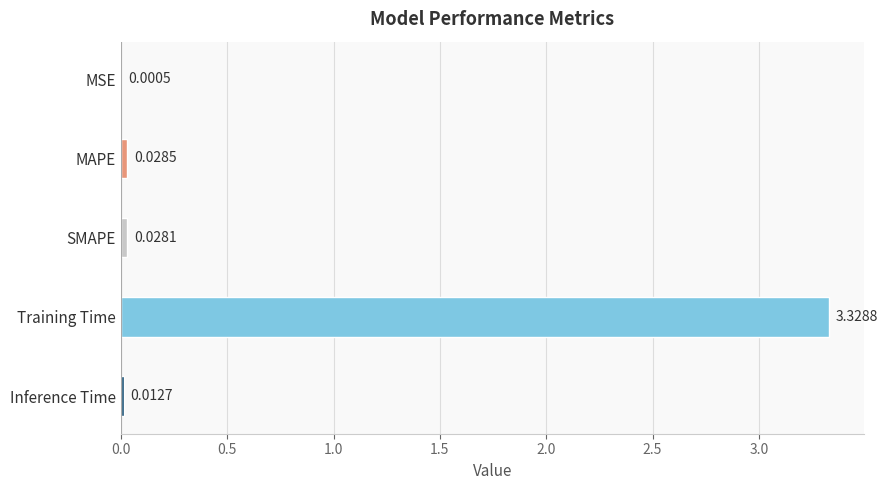

What is the change in value from Training Time to Inference Time?

-3.3